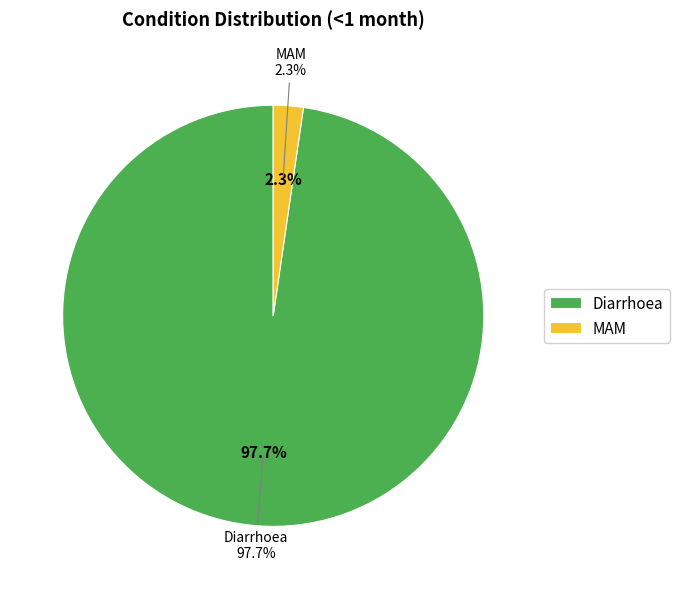

Between Diarrhoea and MAM, which is larger?

Diarrhoea